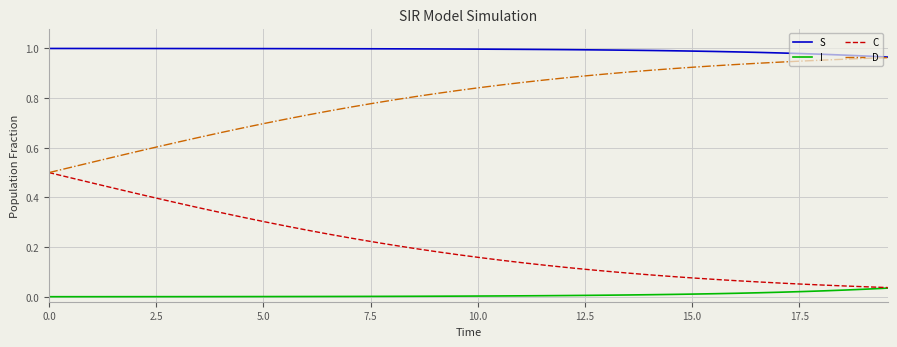

True or false: I and S cross at least once.

False